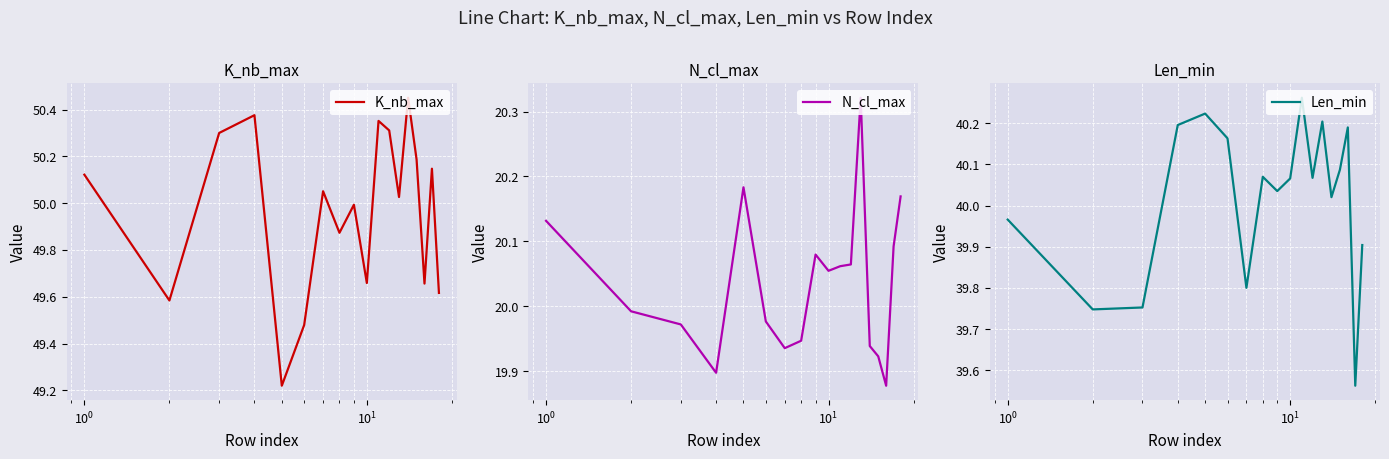

What is the sum of the K_nb_max values at 9 and $\mathdefault{10^{0}}$?

100.0